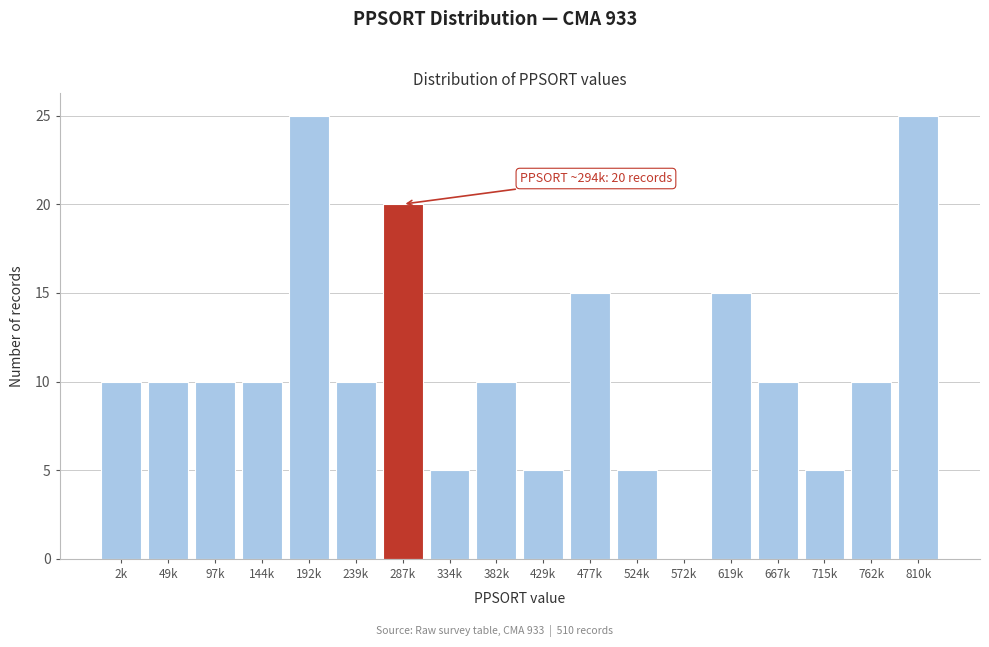

Reading left to right, list all the values displayed in this chart.

2k=10	49k=10	97k=10	144k=10	192k=25	239k=10	287k=20	334k=5	382k=10	429k=5	477k=15	524k=5	572k=0	619k=15	667k=10	715k=5	762k=10	810k=25